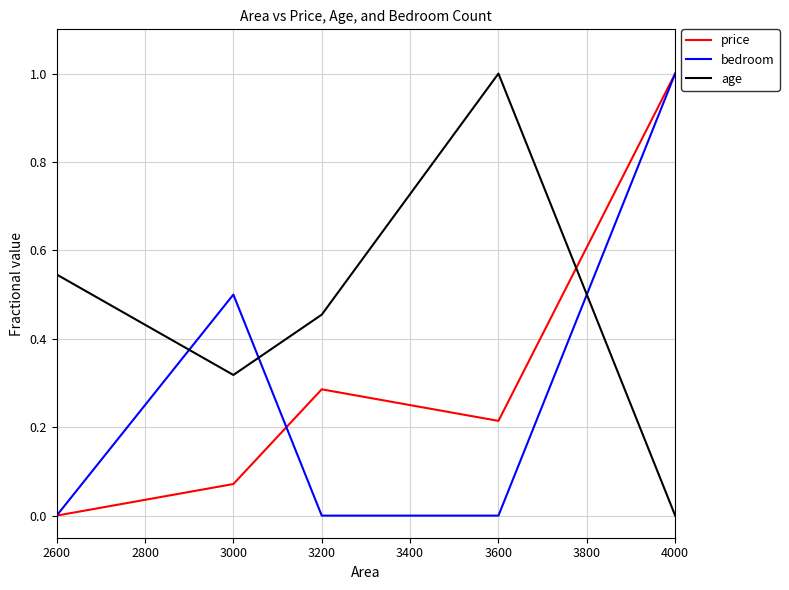

At which label does age reach its peak?

3600